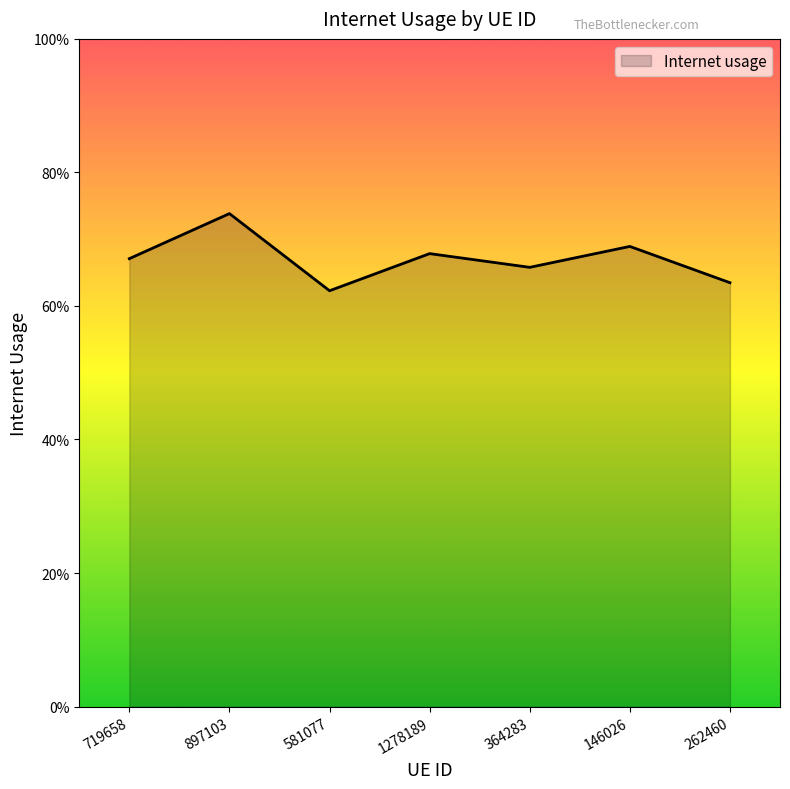

At which category does the data reach its first local peak?

897103